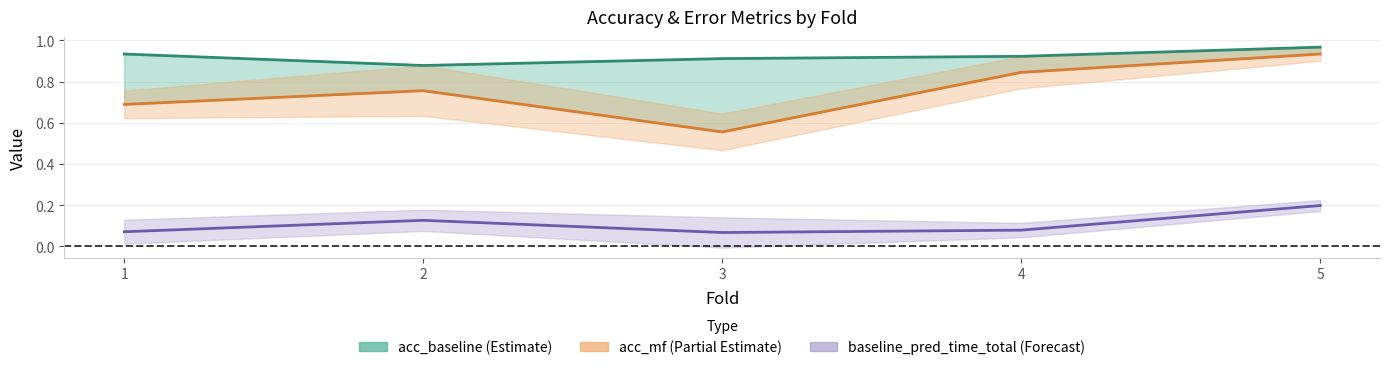

Rank the series by their maximum value, from lowest to highest.

baseline_pred_time_total, acc_mf, acc_baseline